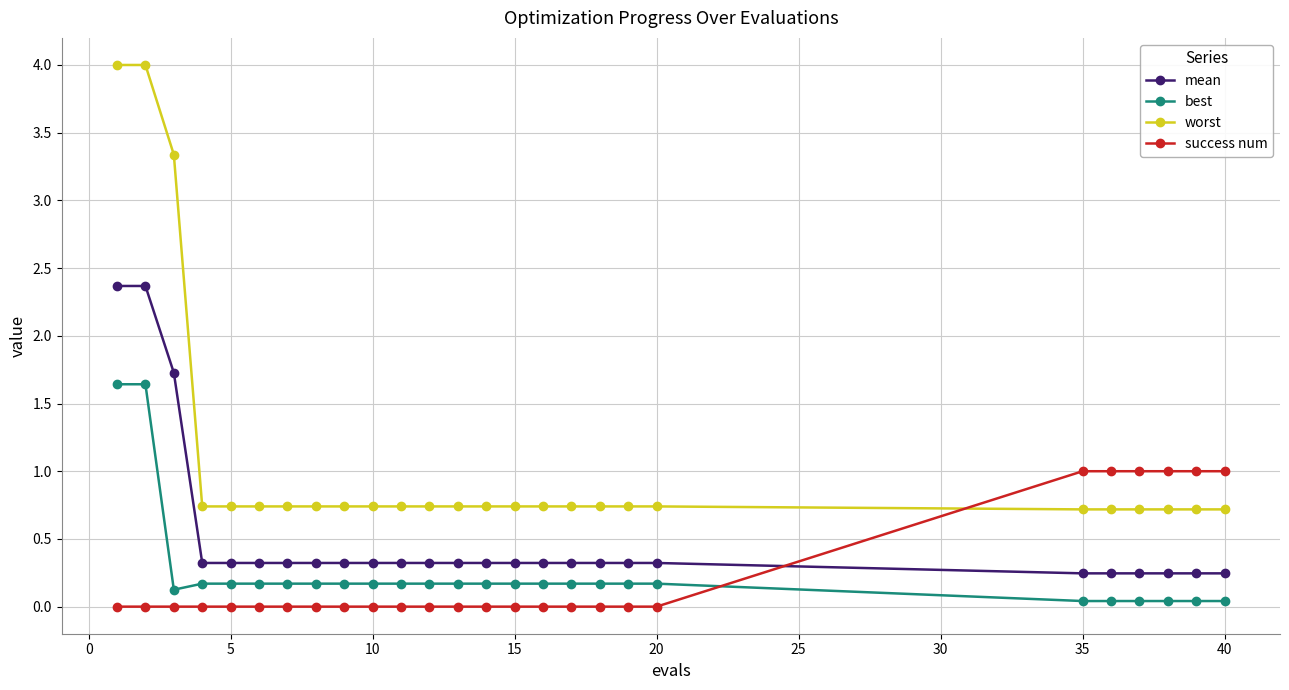

Which series has the largest total across all categories?

worst